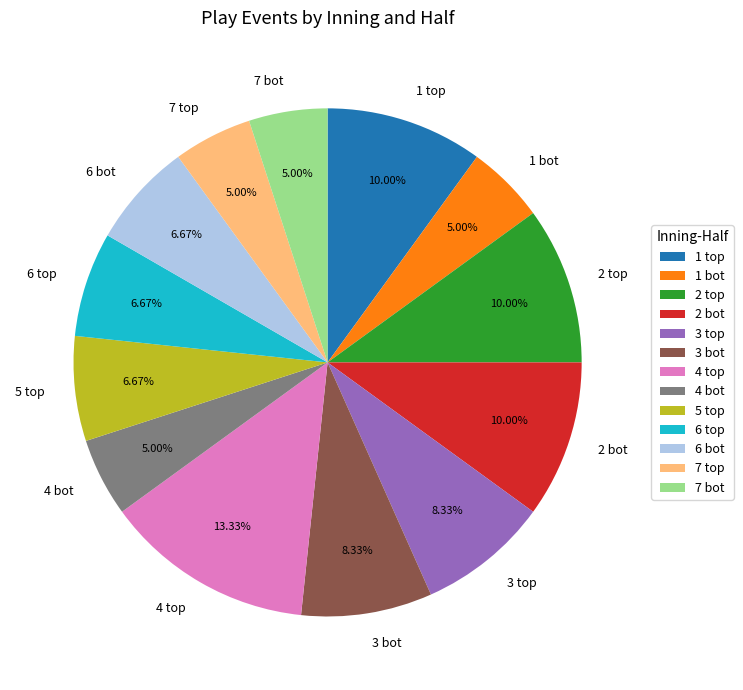

How much of the chart is everything except 7 bot?

95.0%